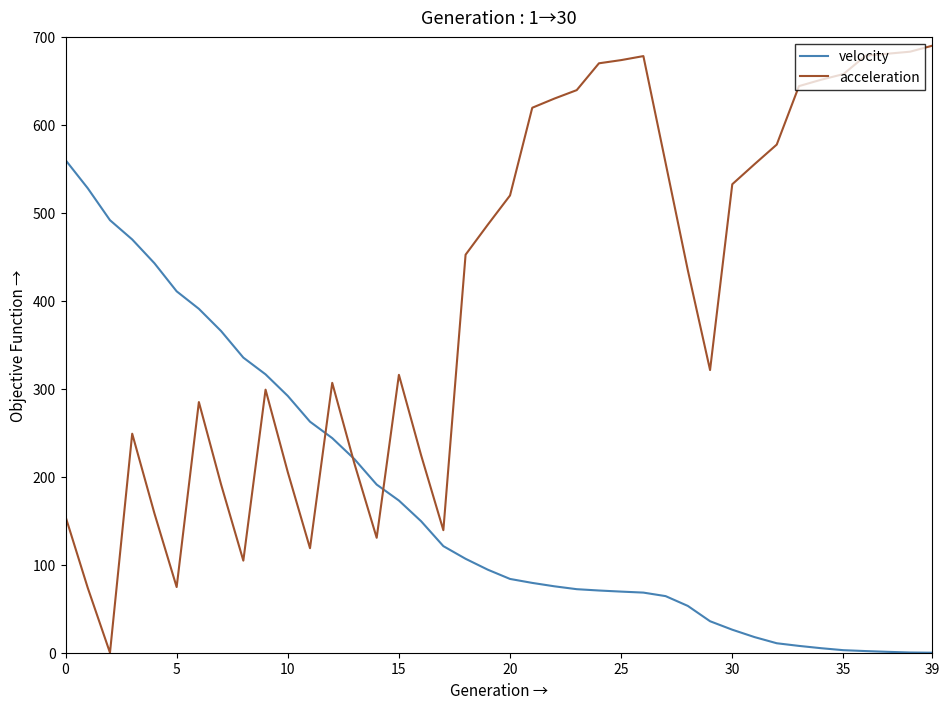

Rank the series by their maximum value, from highest to lowest.

acceleration, velocity